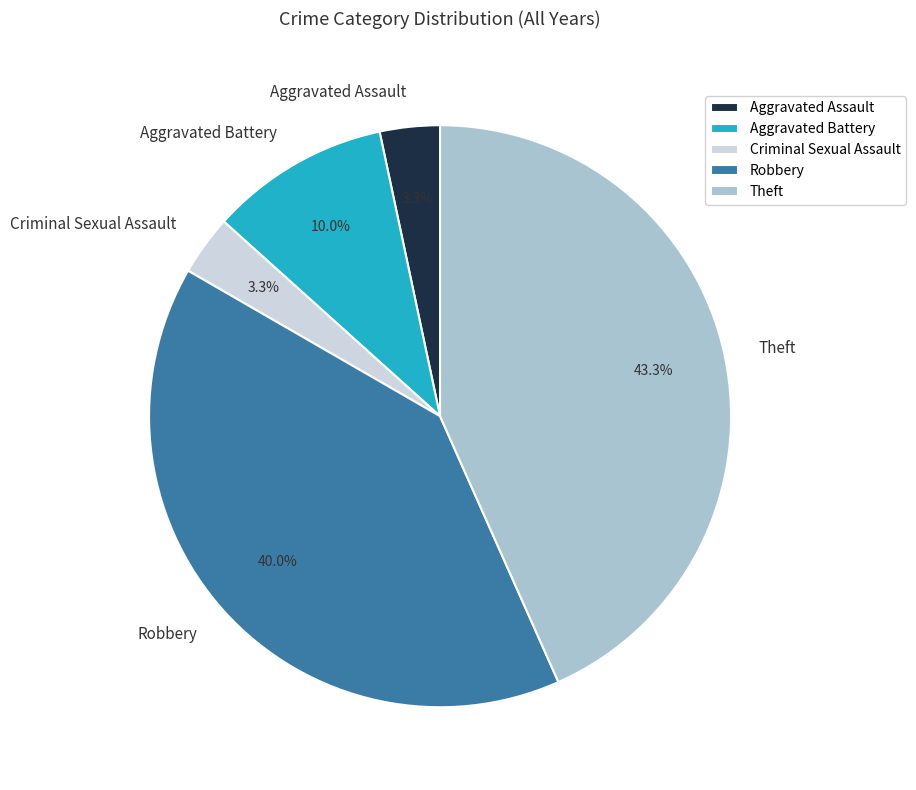

Does Aggravated Battery account for over 50% of the chart?

No